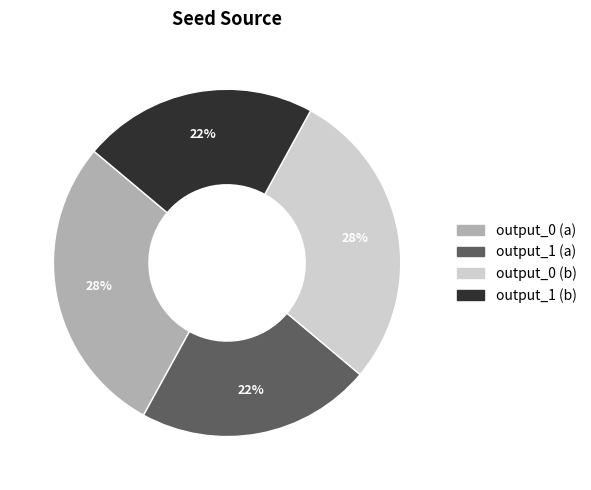

To the nearest percent, what is the difference between the largest and smallest slice percentages?

6%